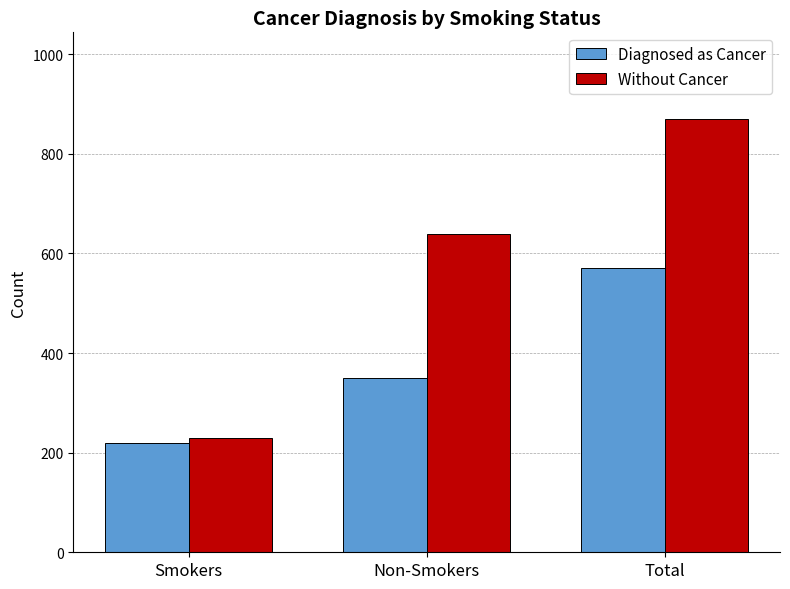

What is the average value of the Diagnosed as Cancer series?

380